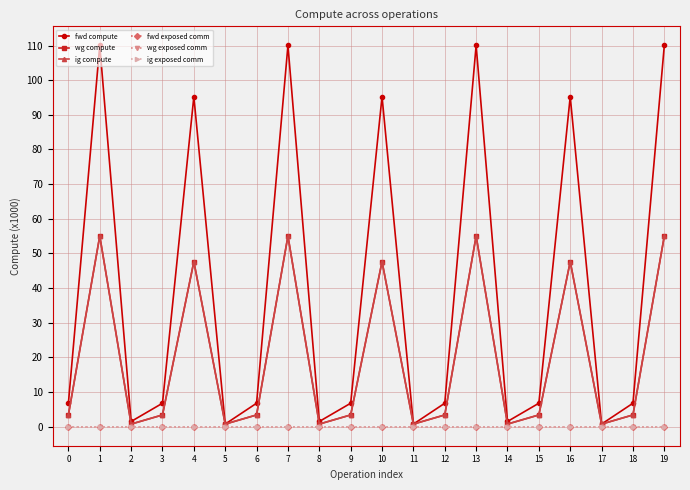

Is it true that wg exposed comm equals 0.0 at 7?

True